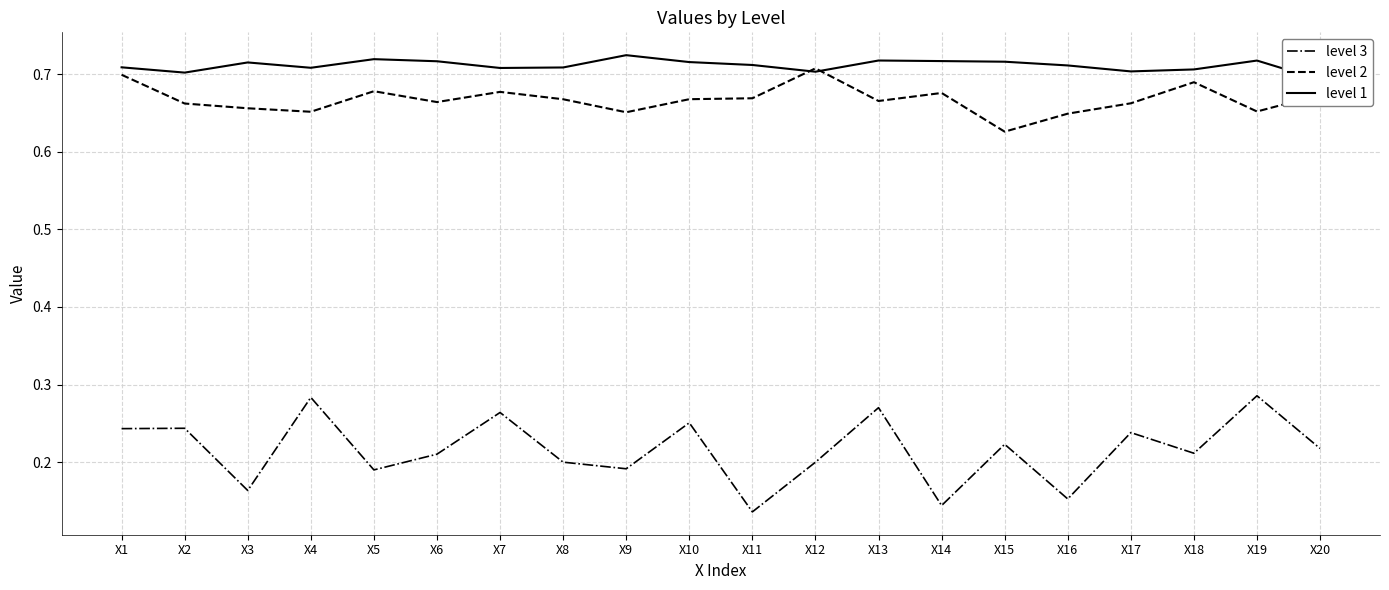

In level 3, how many points are lower than both neighbors (excluding endpoints)?

7